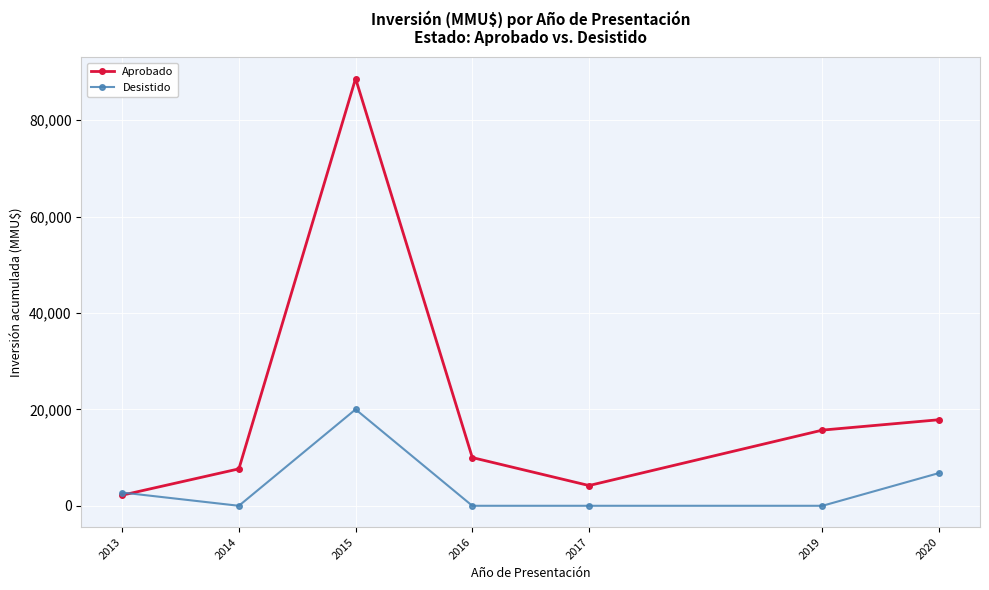

What is the maximum value for Aprobado?

88628